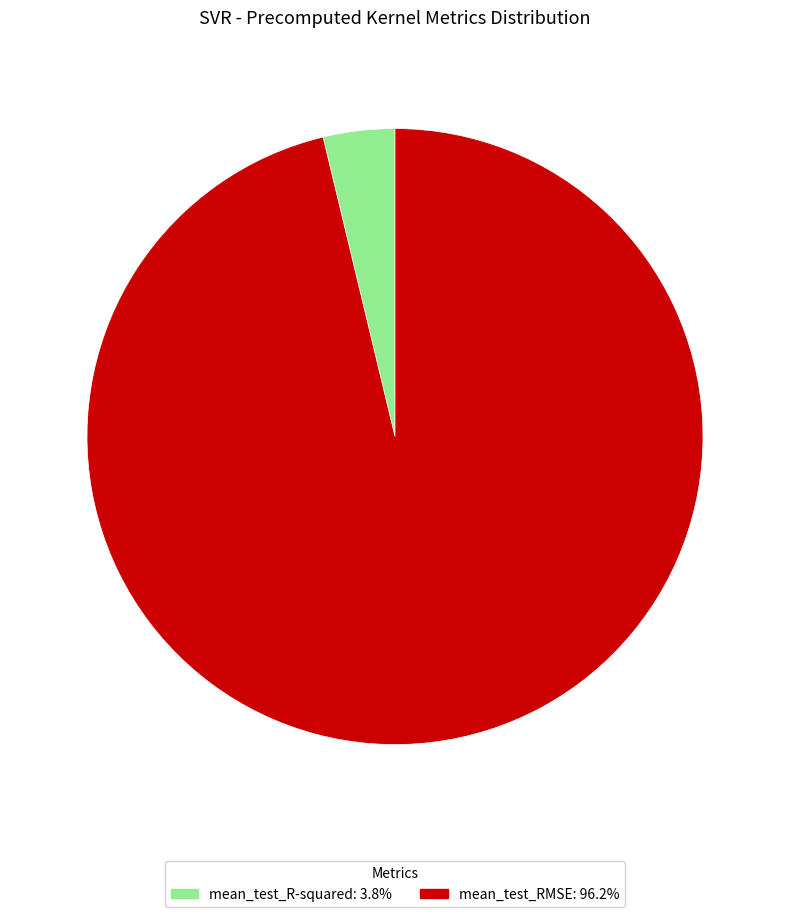

Rank the categories by value from highest to lowest.

mean_test_RMSE, mean_test_R-squared